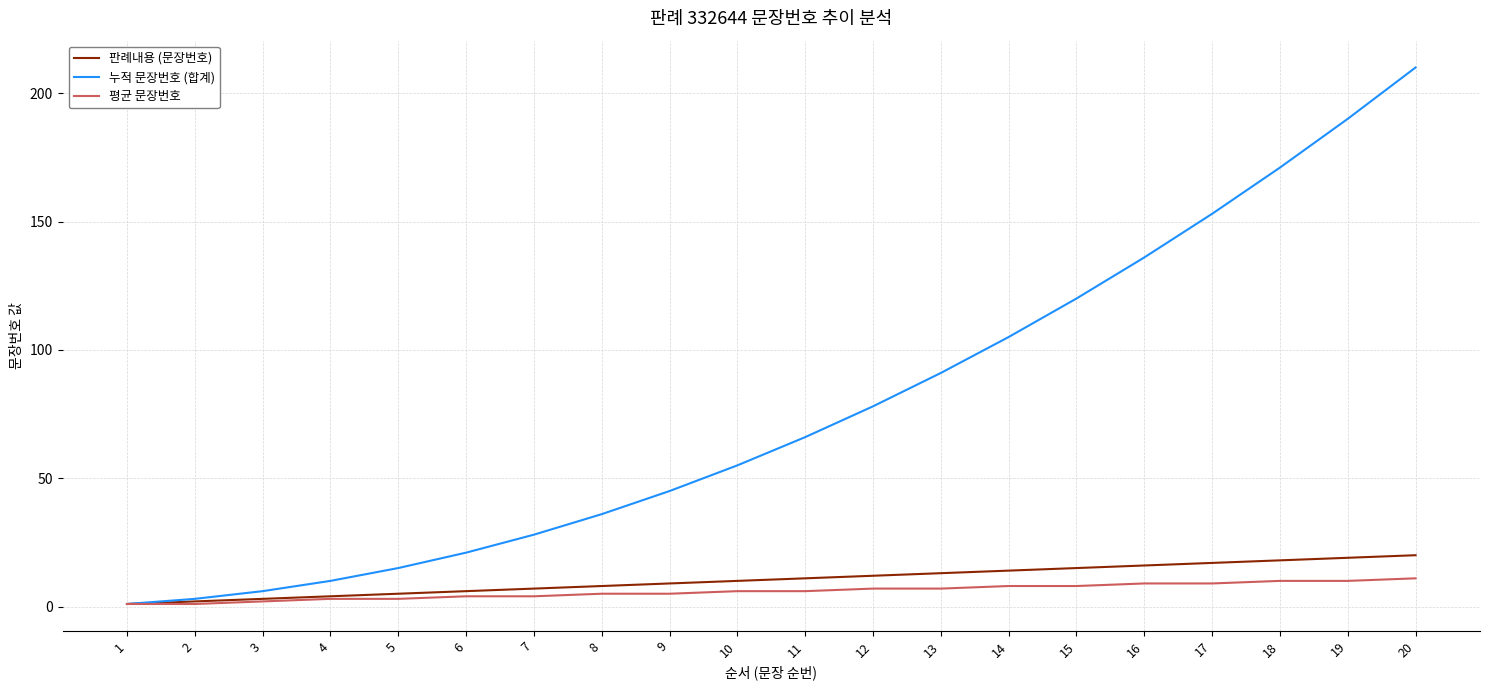

What is the sum of the 누적 문장번호 (합계) values at 11 and 2?

69